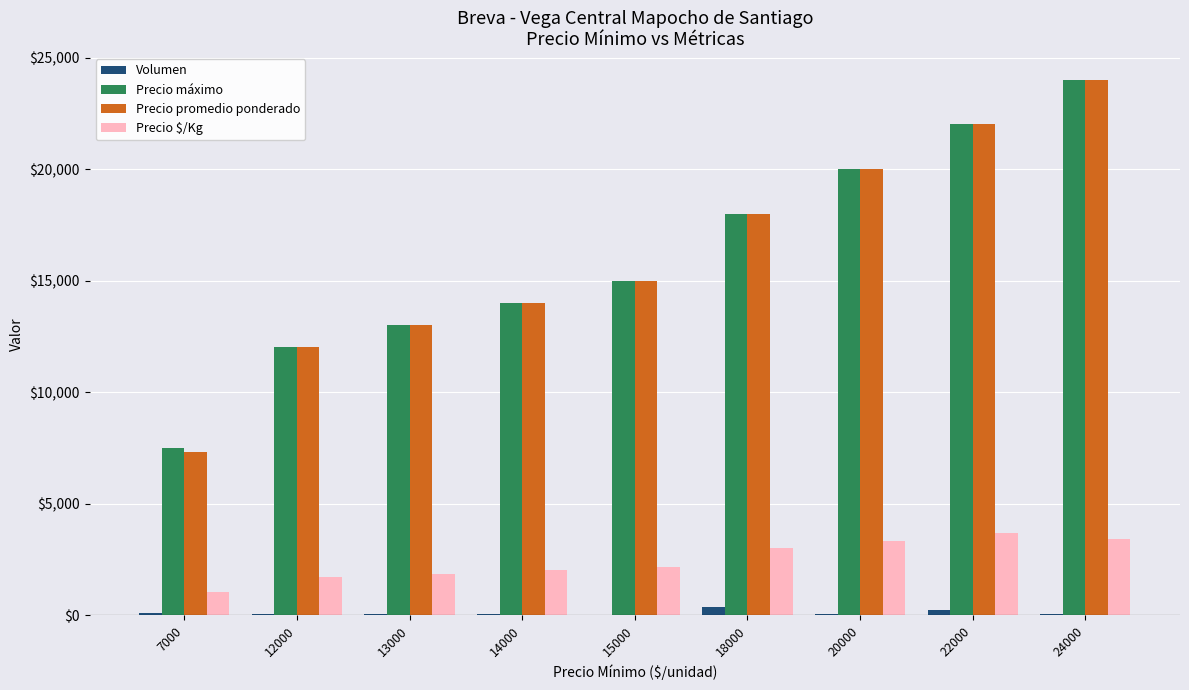

Is the value of Precio promedio ponderado at 20000 greater than the value of Precio $/Kg at 14000?

Yes